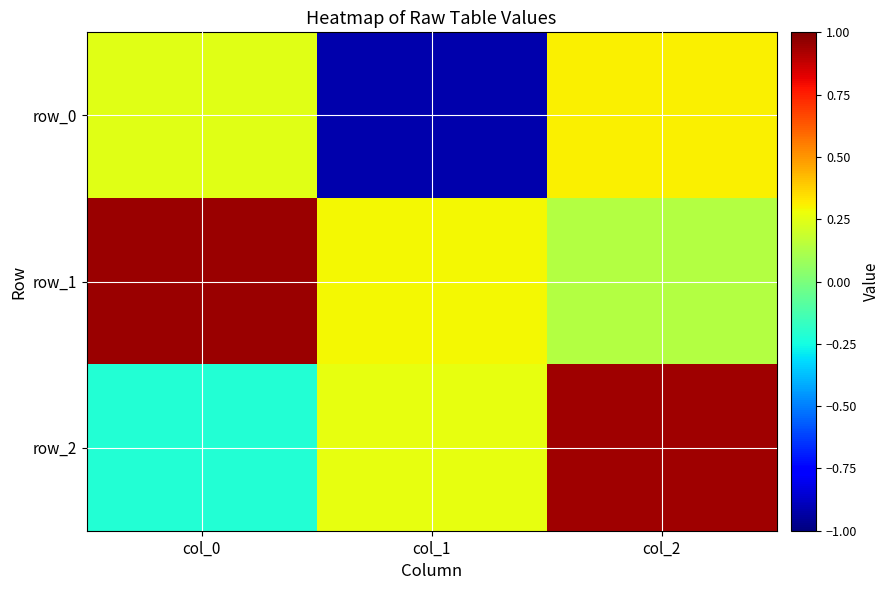

Reading right to left, list all the values displayed in this chart.

row_0: 0.3	-0.9	0.2
row_1: 0.1	0.3	0.9
row_2: 0.9	0.3	-0.2